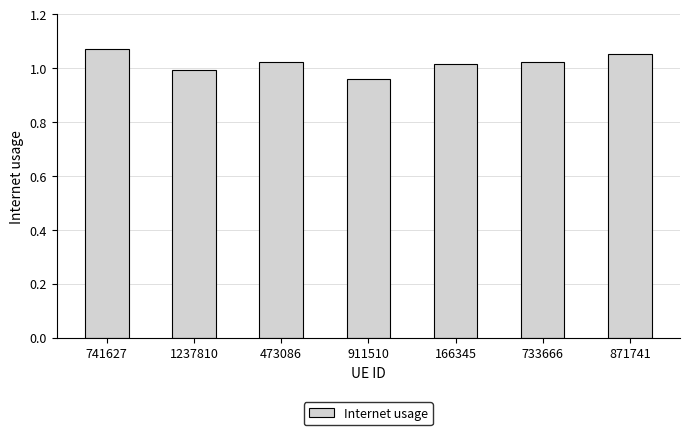

What is the sum of the values at 911510 and 733666?

2.0